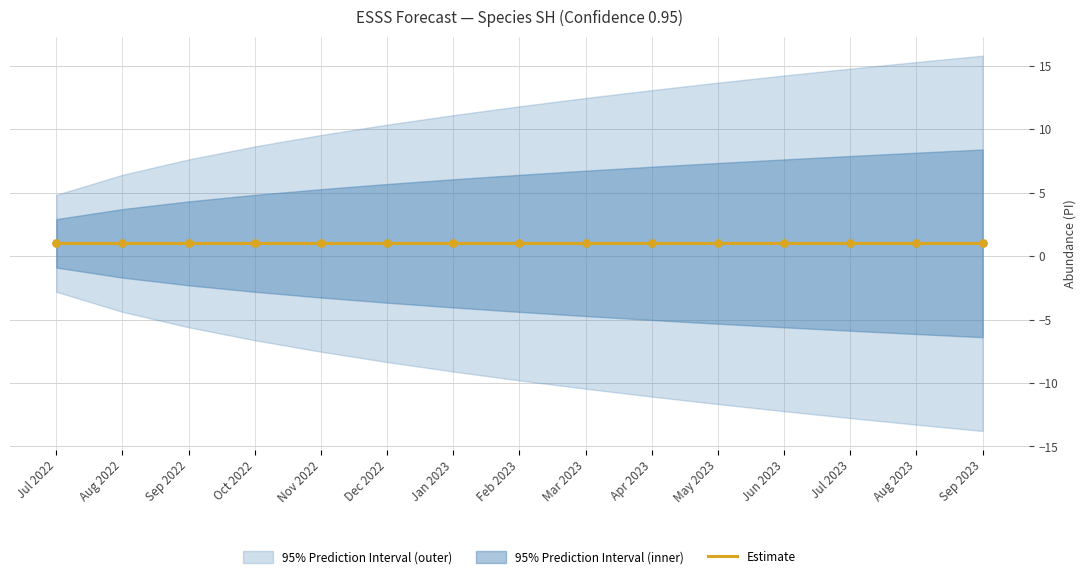

Is the value of lower_pi at 555 greater than the value of upper_pi at 557?

No